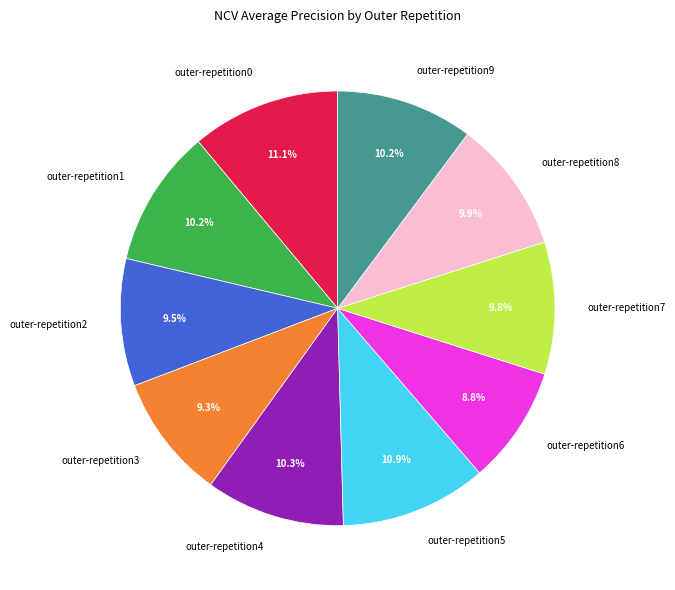

Which category has the smallest portion of the pie?

outer-repetition6